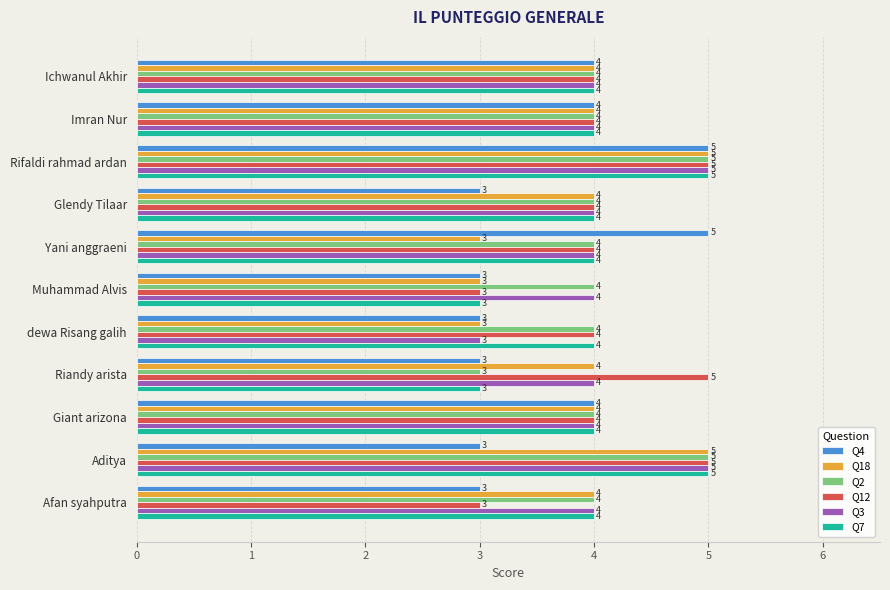

How many Q4 values are between 3 and 4?

9